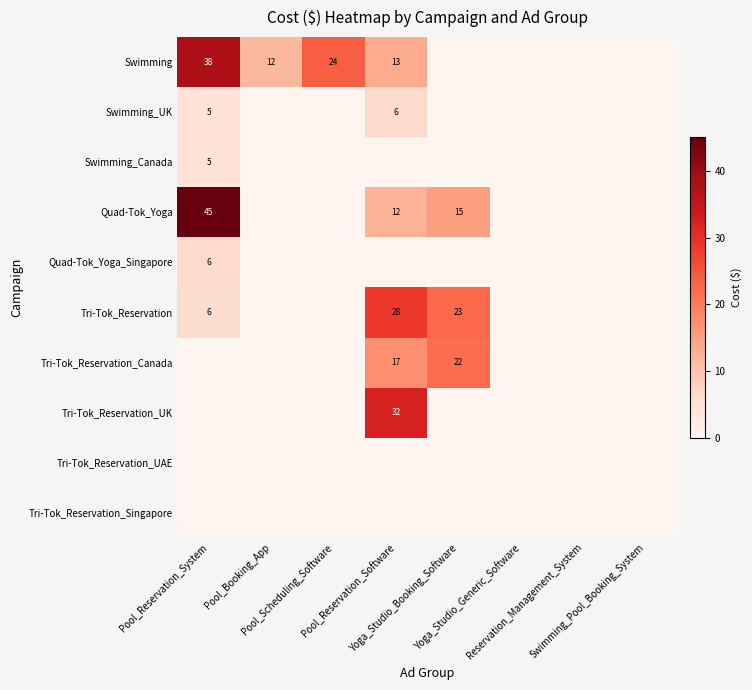

How many values in the Swimming_Canada series exceed 0?

1